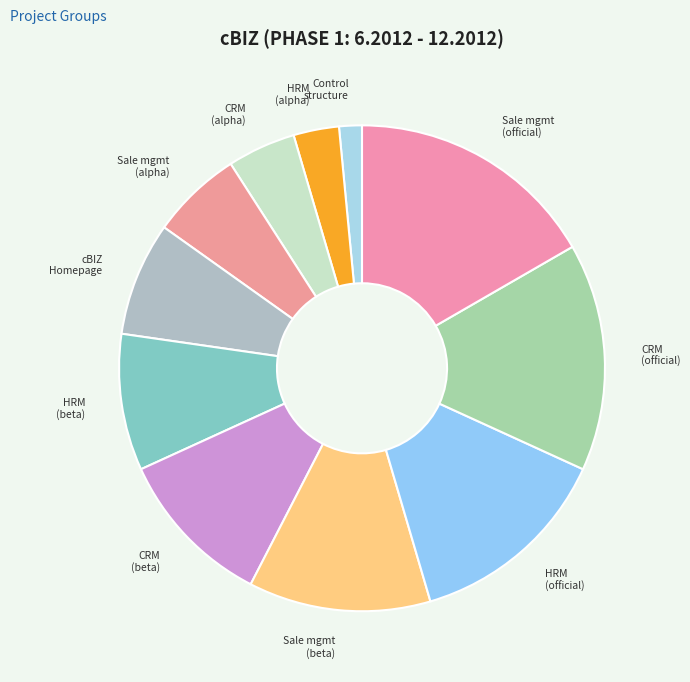

Which category has the biggest portion of the pie?

Sale management (official version)